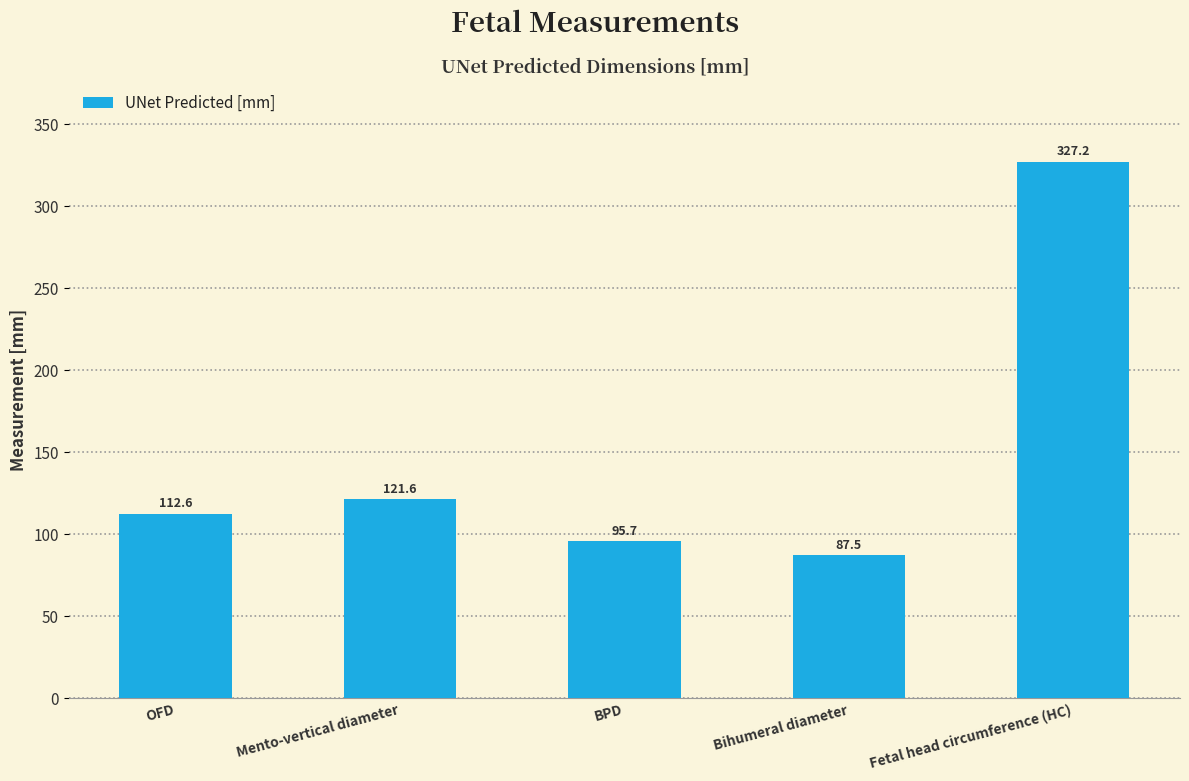

What is the label of the 2nd bar from the right?

Bihumeral diameter